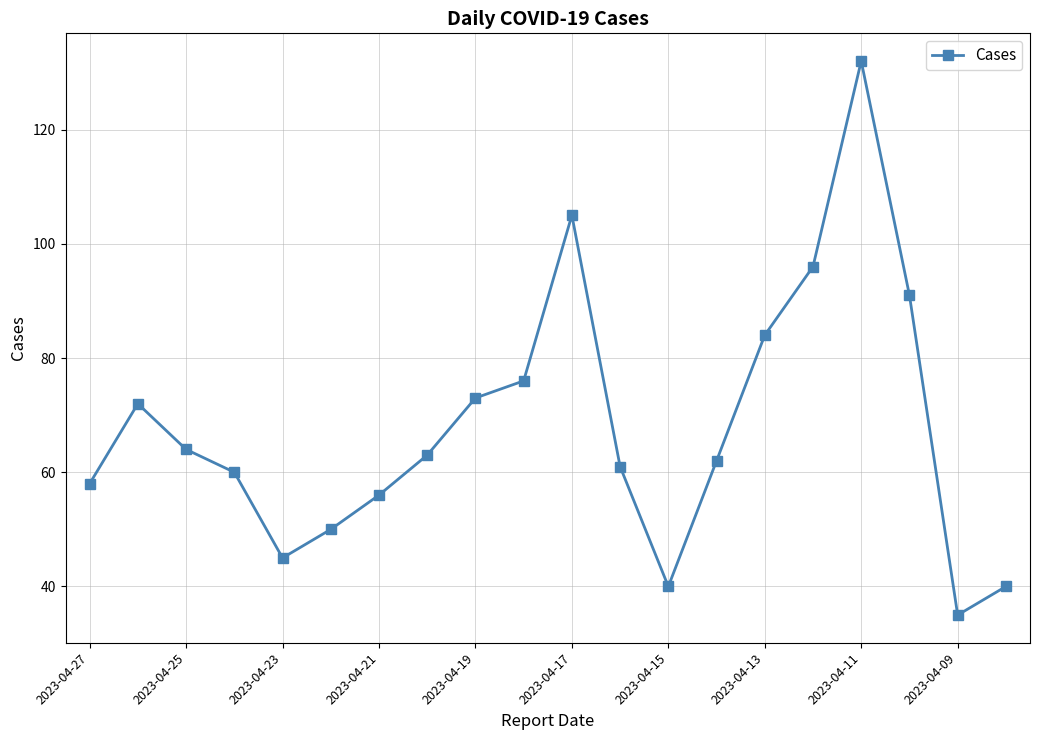

Does the chart have visible grid lines?

Yes